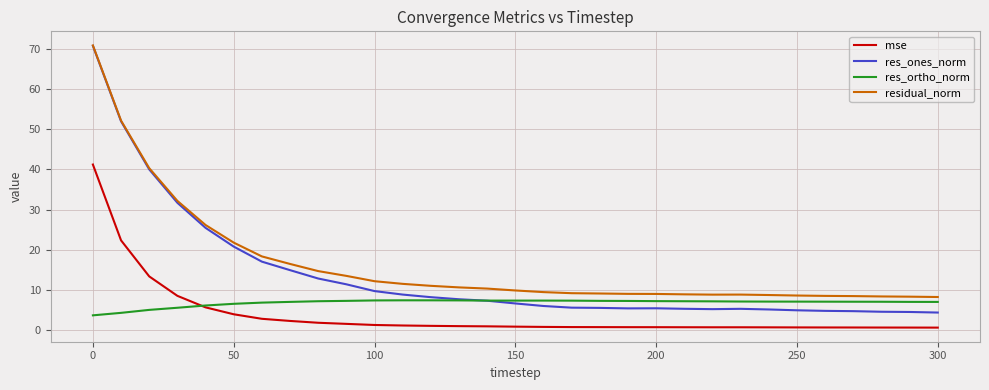

Rank the series by their average value, from highest to lowest.

residual_norm, res_ones_norm, res_ortho_norm, mse